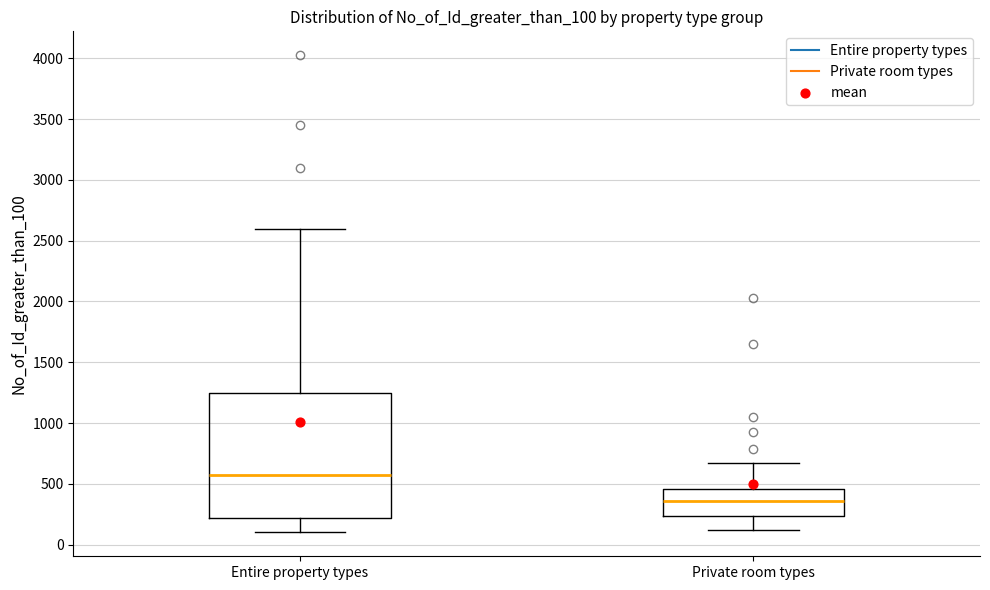

Reading left to right, transcribe this box plot: for each box, give where its median line is, the range the box spans, and where its two whiskers end, as read against the y-axis. The values are not printed on the chart, so give them approximately, as read against the axis.

Entire property types: median 550, box 200 to 1250, whiskers 100 to 2600
Private room types: median 350, box 250 to 450, whiskers 100 to 650